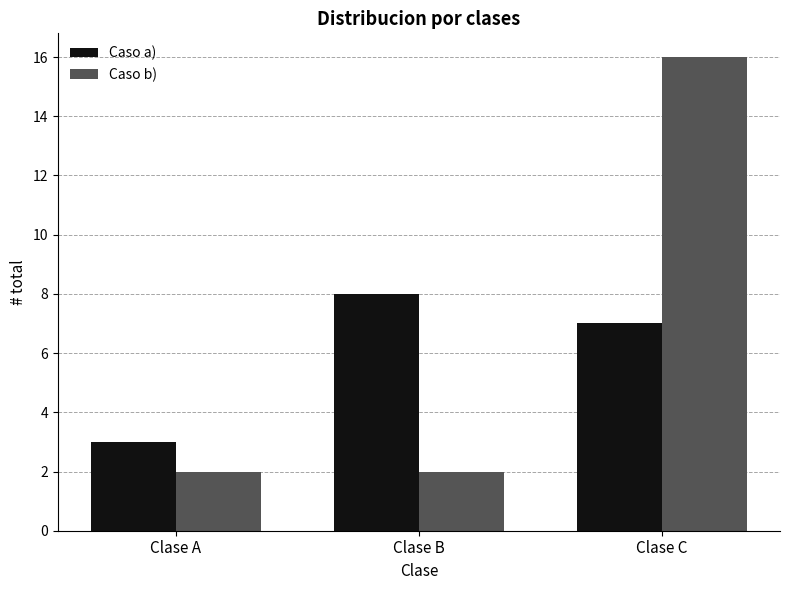

How many Caso b) values are between 2 and 16?

3